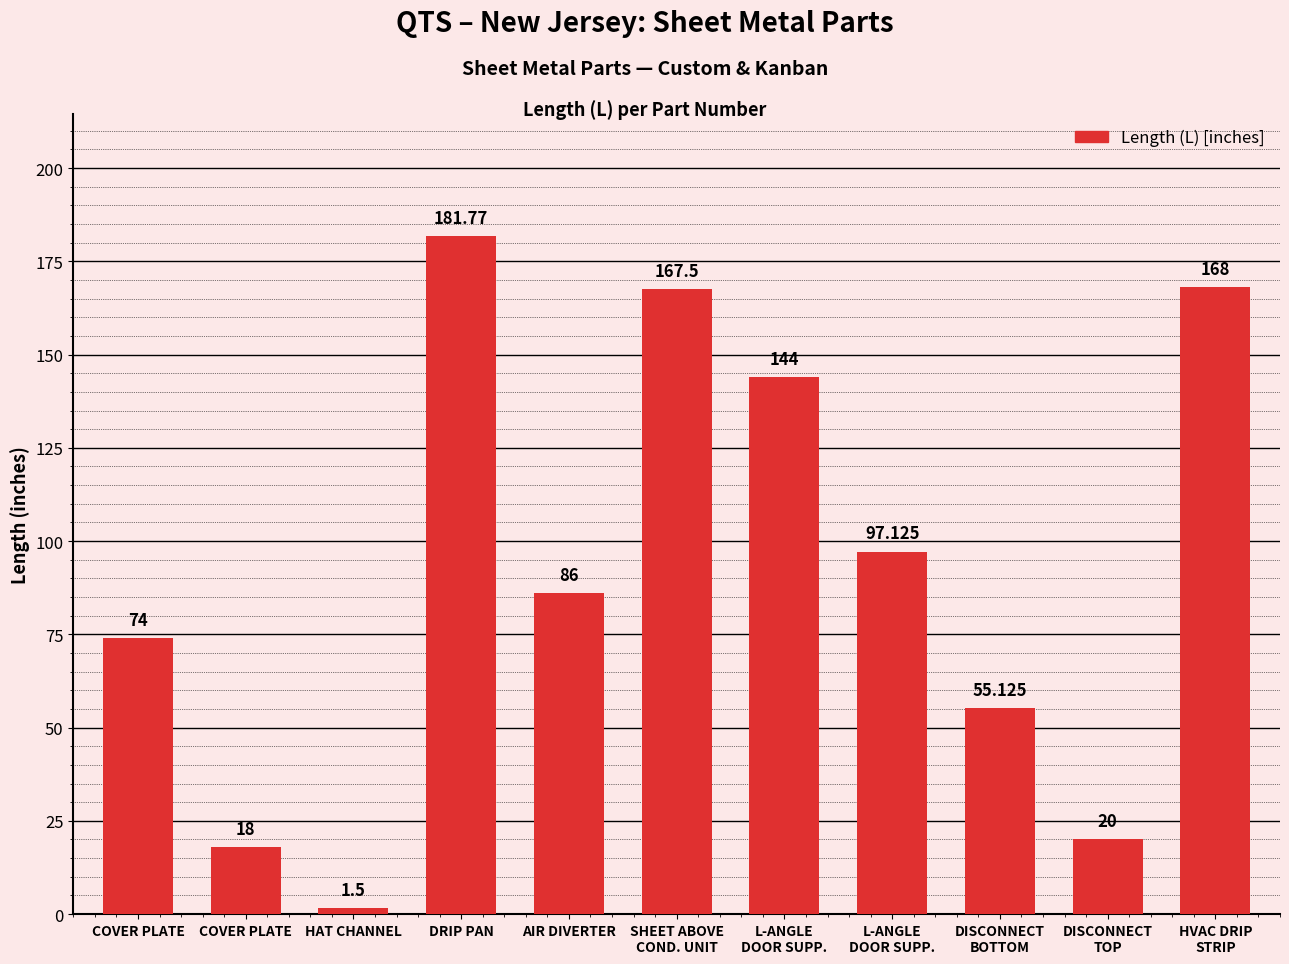

Does the chart contain stacked bars?

No